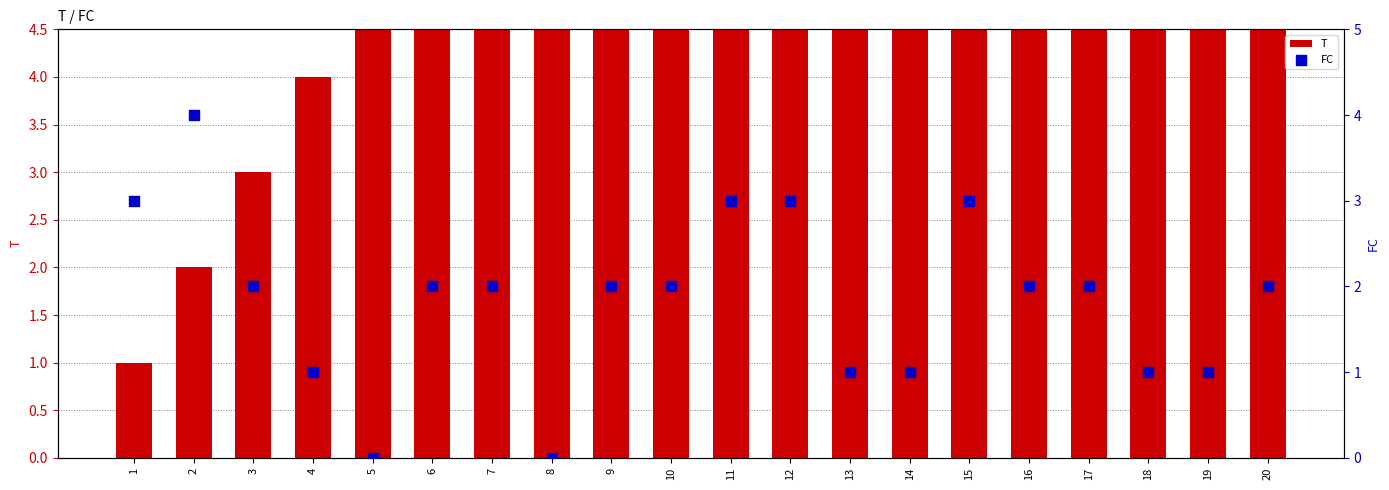

Which series reaches the minimum Y coordinate?

FC